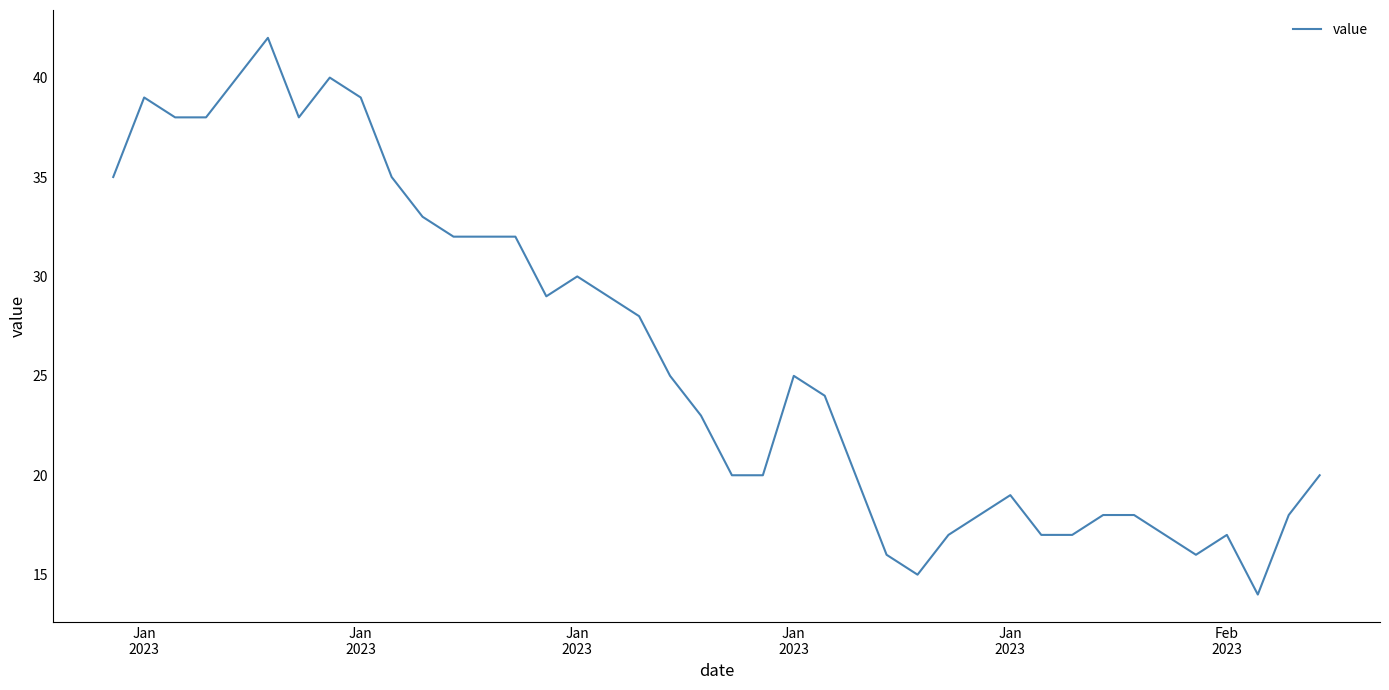

What is the smallest value displayed?

14